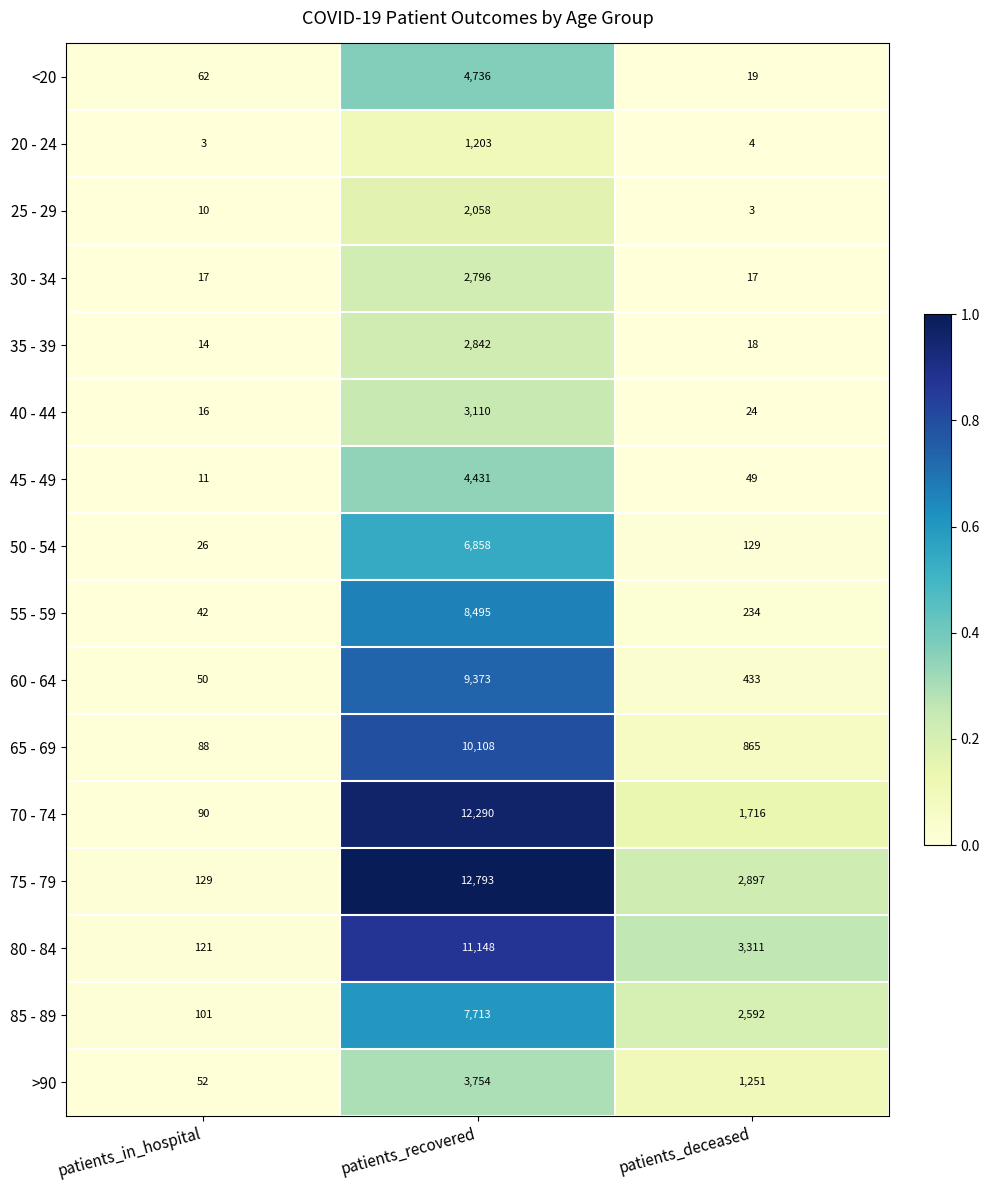

Rank the series by their maximum value, from highest to lowest.

75 - 79, 70 - 74, 80 - 84, 65 - 69, 60 - 64, 55 - 59, 85 - 89, 50 - 54, <20, 45 - 49, >90, 40 - 44, 35 - 39, 30 - 34, 25 - 29, 20 - 24